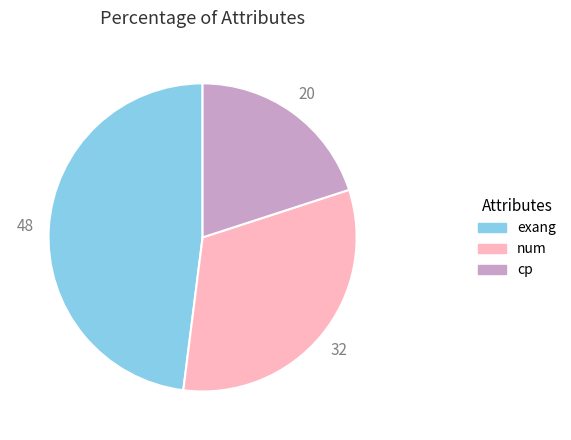

Does any single category account for the majority?

No